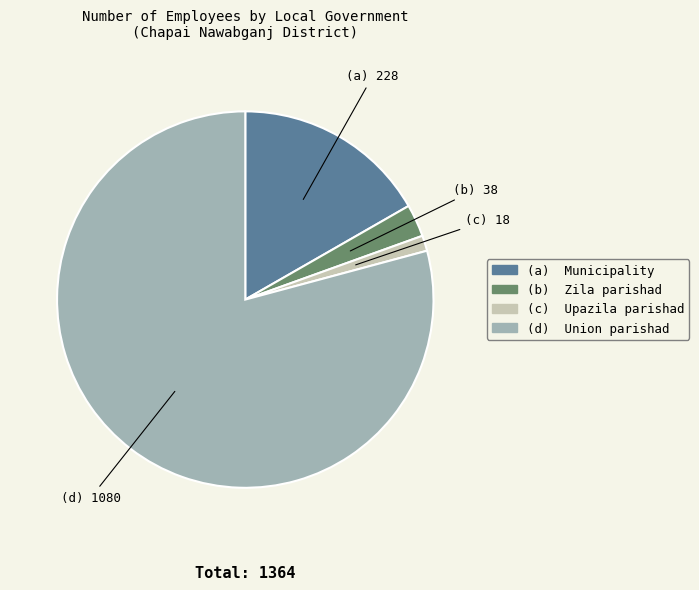

Is there a majority slice in this chart?

Yes